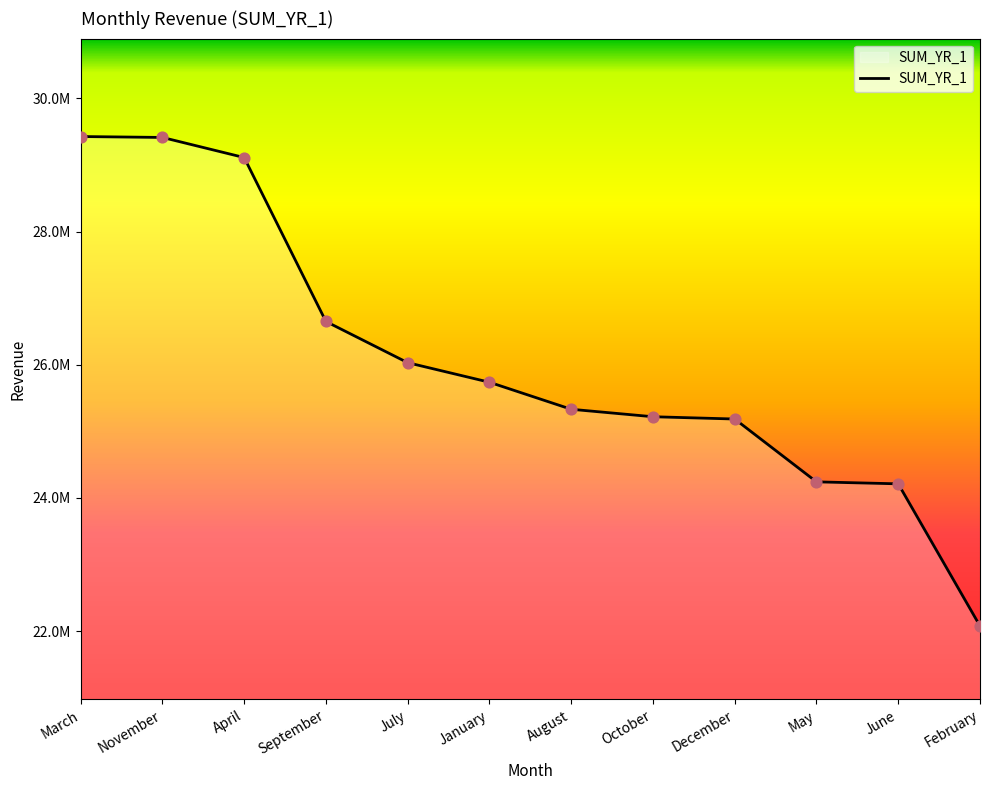

Approximately how many times larger is the value at October compared to July?

1.0